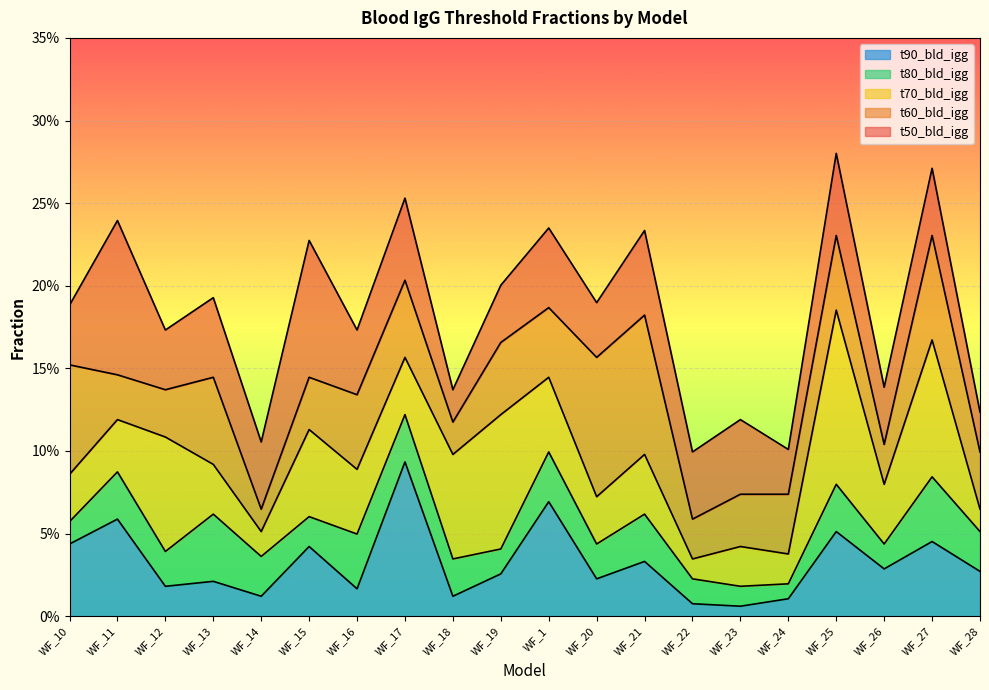

Reading left to right, extract all data points from this chart.

t50_bld_igg: 0.2	0.2	0.2	0.2	0.1	0.2	0.2	0.3	0.1	0.2	0.2	0.2	0.2	0.1	0.1	0.1	0.3	0.1	0.3	0.1
t60_bld_igg: 0.2	0.1	0.1	0.1	0.1	0.1	0.1	0.2	0.1	0.2	0.2	0.2	0.2	0.1	0.1	0.1	0.2	0.1	0.2	0.1
t70_bld_igg: 0.1	0.1	0.1	0.1	0.1	0.1	0.1	0.2	0.1	0.1	0.1	0.1	0.1	0.0	0.0	0.0	0.2	0.1	0.2	0.1
t80_bld_igg: 0.1	0.1	0.0	0.1	0.0	0.1	0.0	0.1	0.0	0.0	0.1	0.0	0.1	0.0	0.0	0.0	0.1	0.0	0.1	0.1
t90_bld_igg: 0.0	0.1	0.0	0.0	0.0	0.0	0.0	0.1	0.0	0.0	0.1	0.0	0.0	0.0	0.0	0.0	0.1	0.0	0.0	0.0